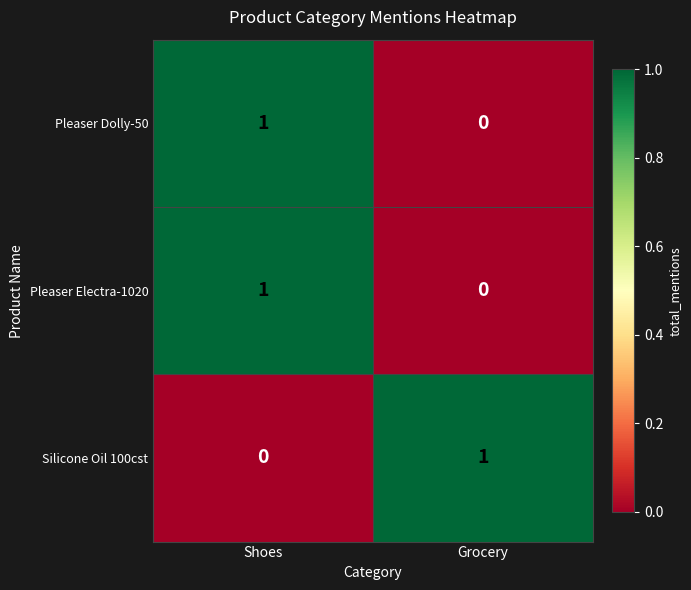

Which category has the highest value in the Pleaser Dolly-50 series?

Shoes